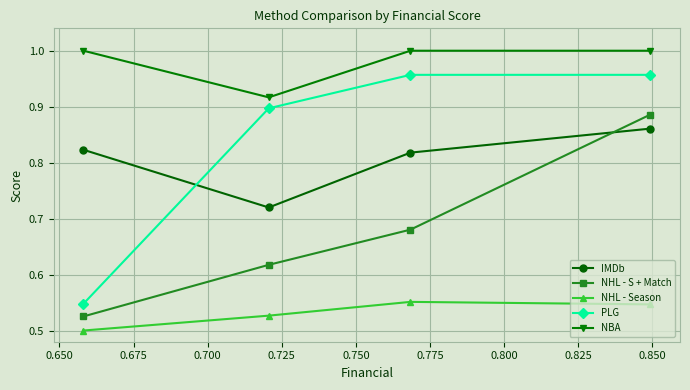

Rank the series by their maximum value, from lowest to highest.

NHL - Season, IMDb, NHL - S + Match, PLG, NBA